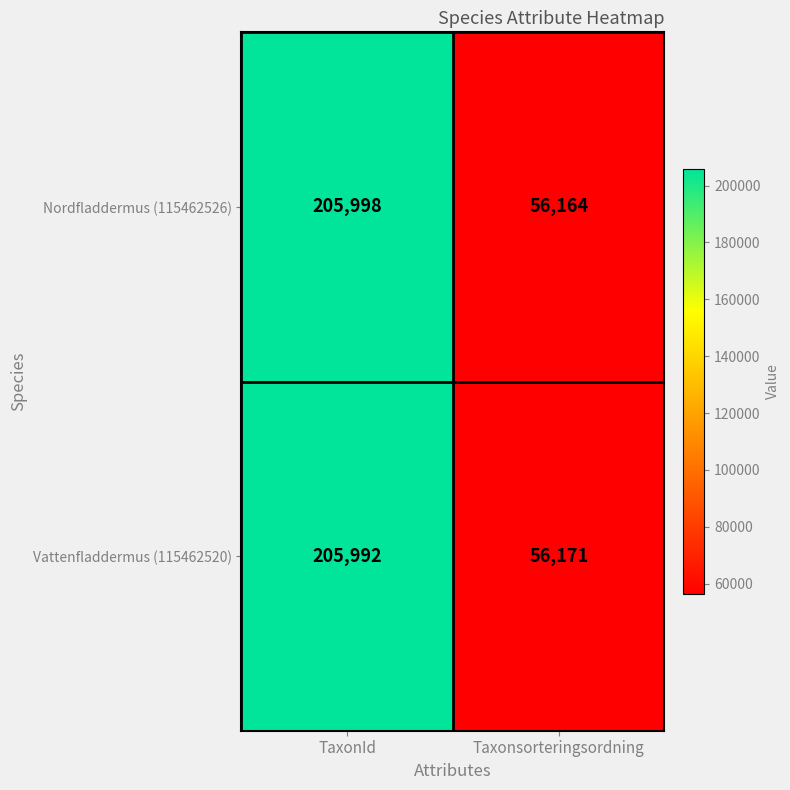

What is the average value of the Nordfladdermus (115462526) series?

131081